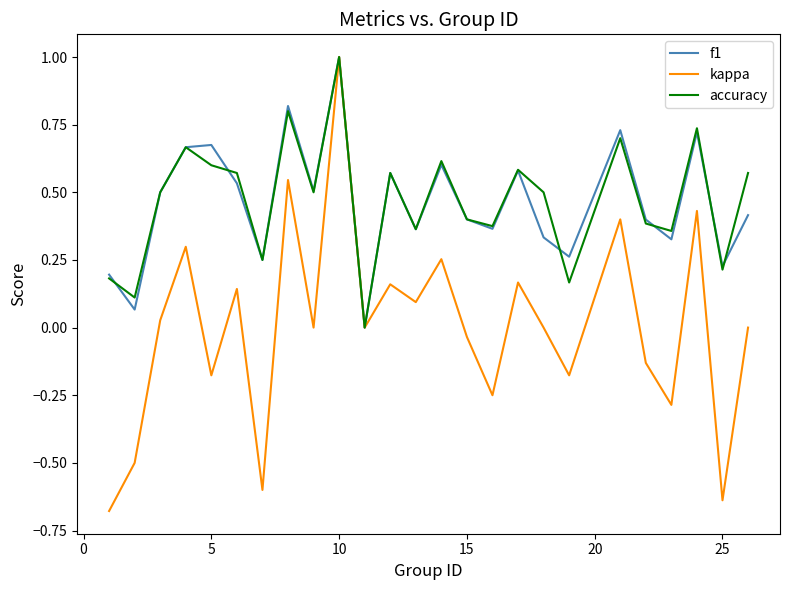

What are all the series names shown in the legend?

f1, kappa, accuracy